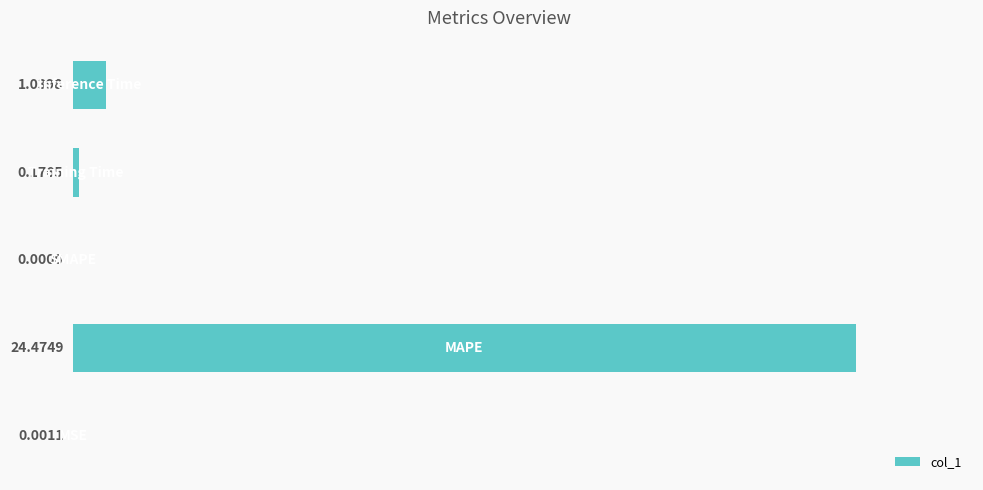

What is the sum of all values?

25.7